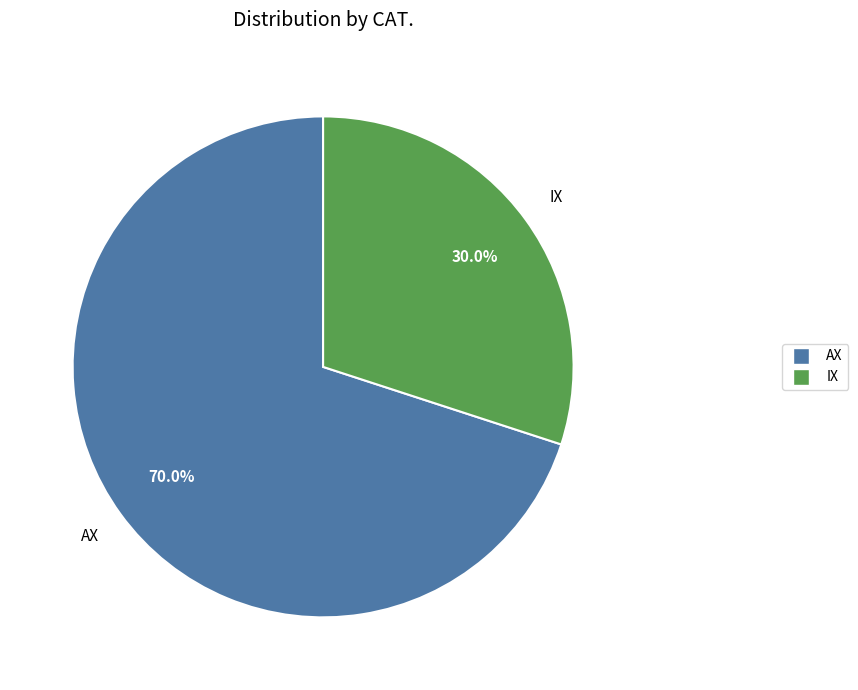

Which category has the smallest portion of the pie?

IX